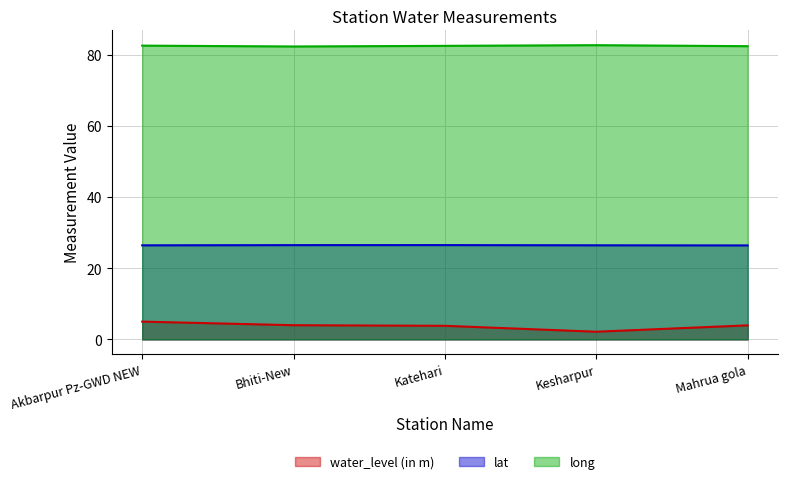

What is the value of the lat point at the 4th from the left?

26.4